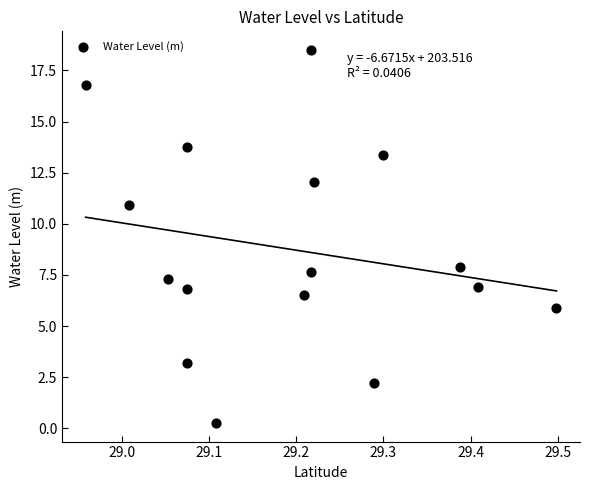

What is the range of X values (max minus min)?

0.5